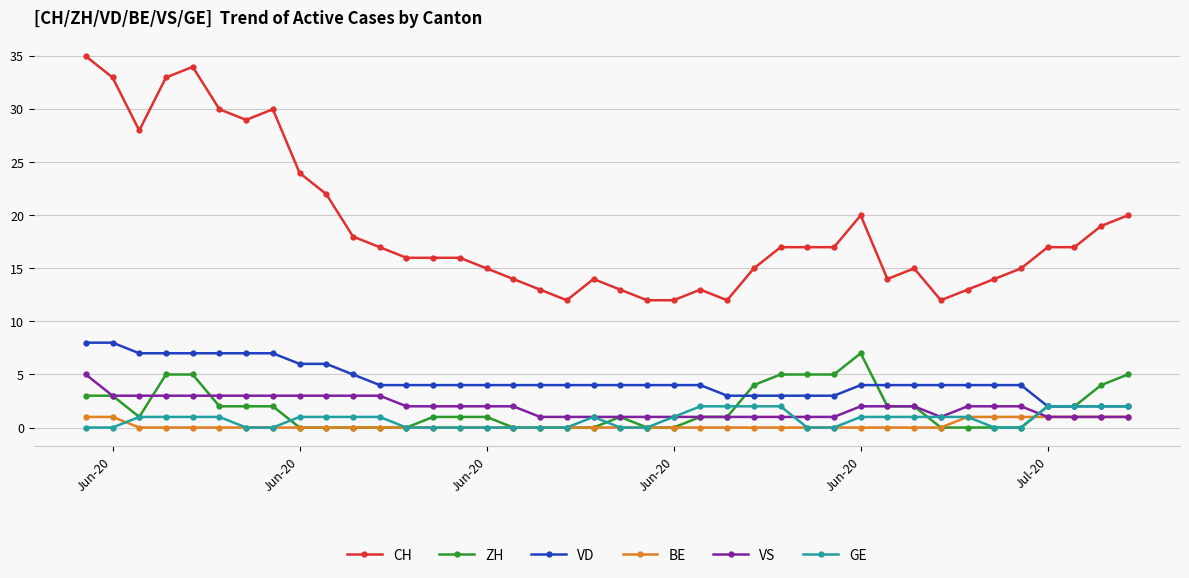

Which series has the widest spread of values?

CH